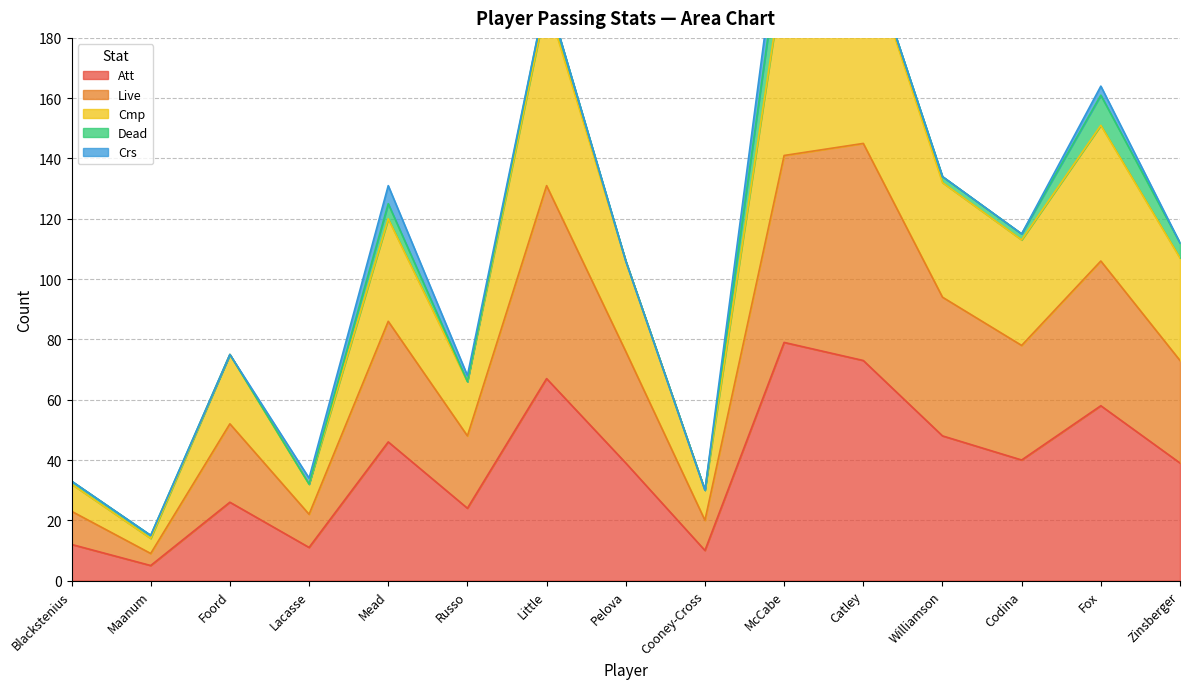

Does the chart have visible grid lines?

Yes